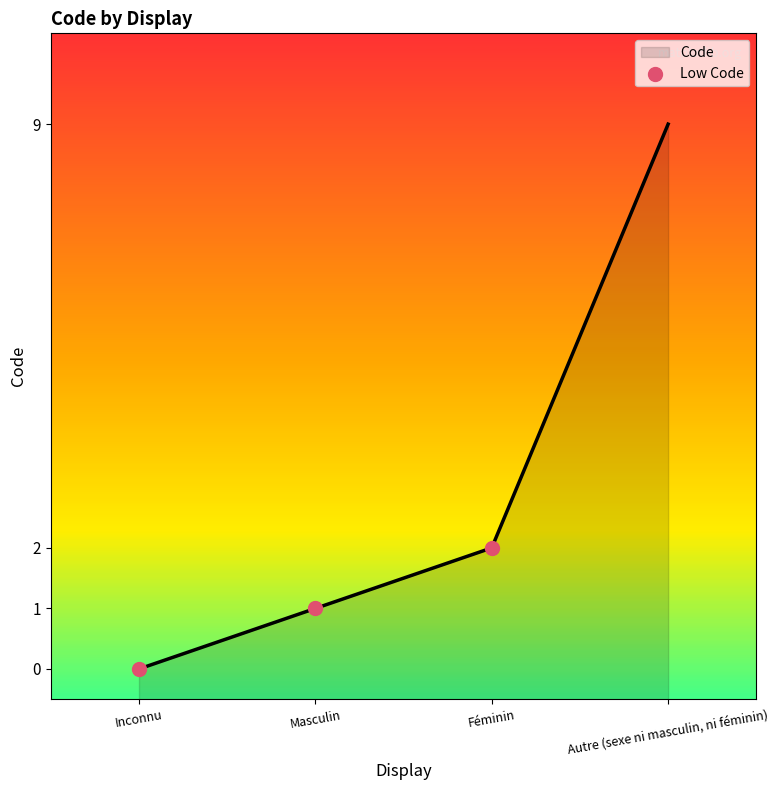

Between Masculin and Féminin, which is larger?

Féminin